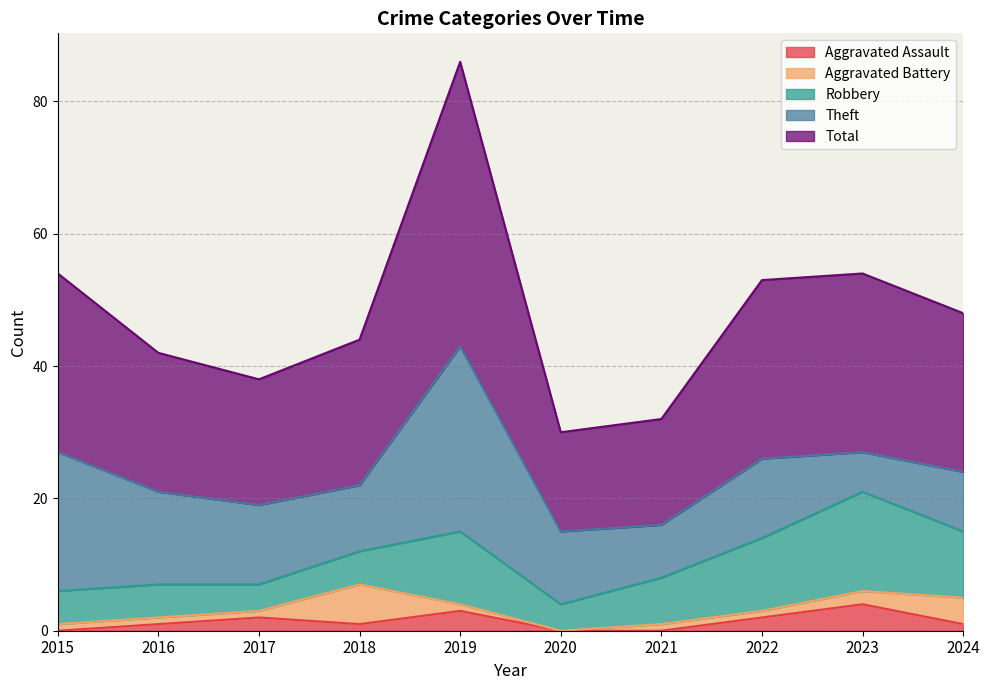

Where is the first local maximum for Theft?

2019